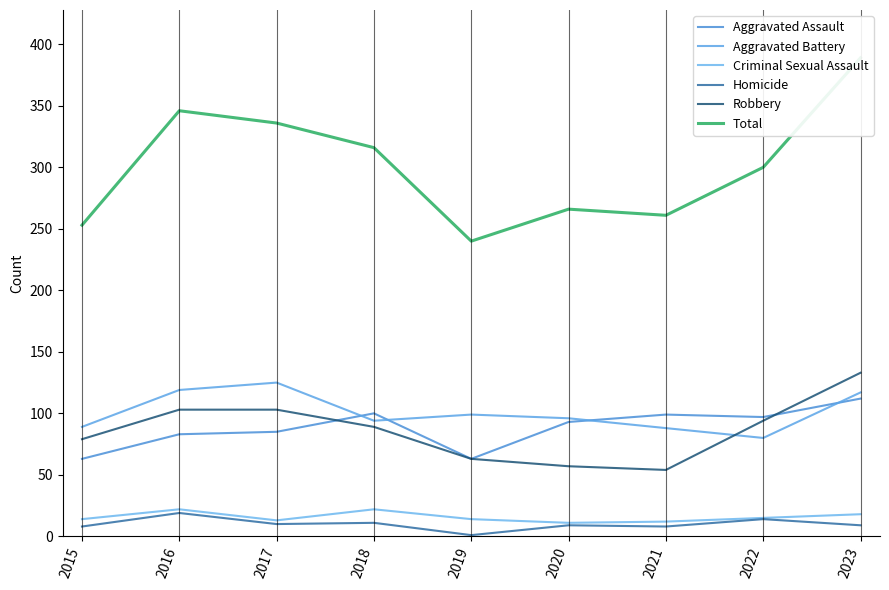

Is it true that Aggravated Battery equals 111 at 2022?

False